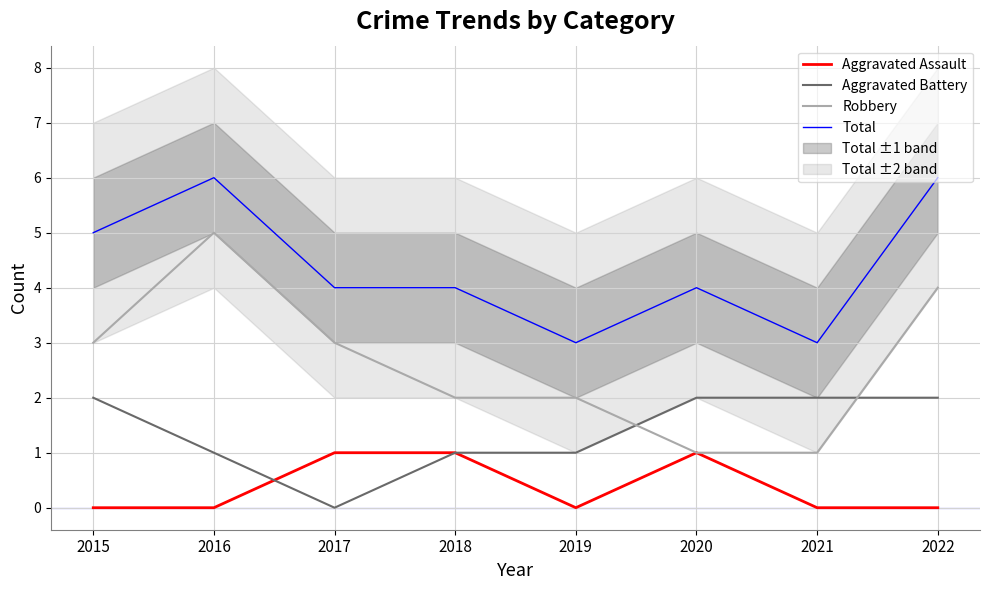

At which label is Aggravated Battery closest to 1?

2016